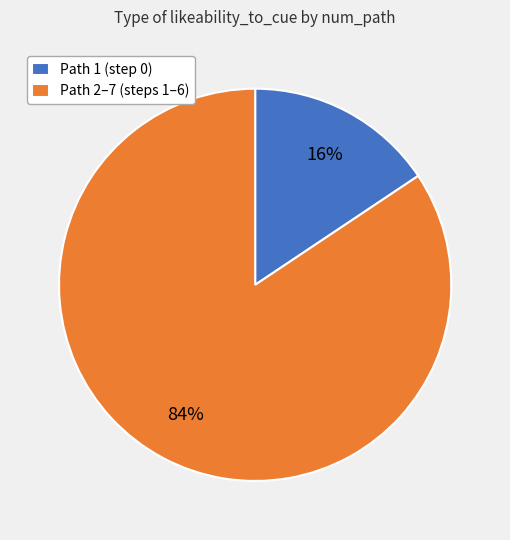

Is the sum of Path 1 (step 0) and Path 2–7 (steps 1–6) greater than half?

Yes